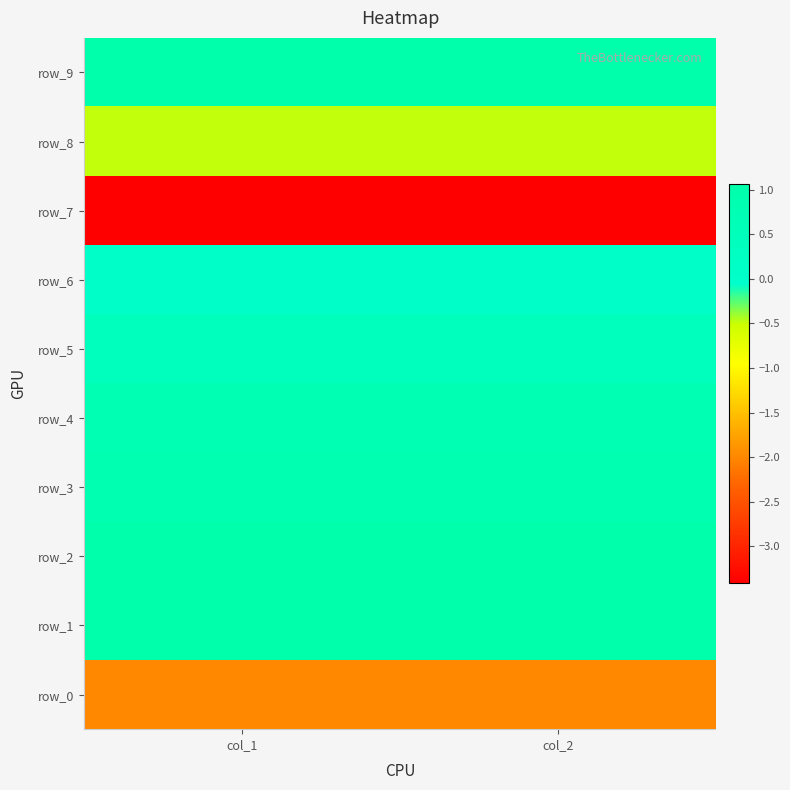

Reading right to left, list all the values displayed in this chart.

row_0: col_2=-2.0	col_1=-2.0
row_1: col_2=1.1	col_1=1.1
row_2: col_2=1.0	col_1=1.0
row_3: col_2=0.8	col_1=0.8
row_4: col_2=0.8	col_1=0.8
row_5: col_2=0.4	col_1=0.4
row_6: col_2=0.1	col_1=0.1
row_7: col_2=-3.4	col_1=-3.4
row_8: col_2=-0.5	col_1=-0.5
row_9: col_2=1.0	col_1=1.0